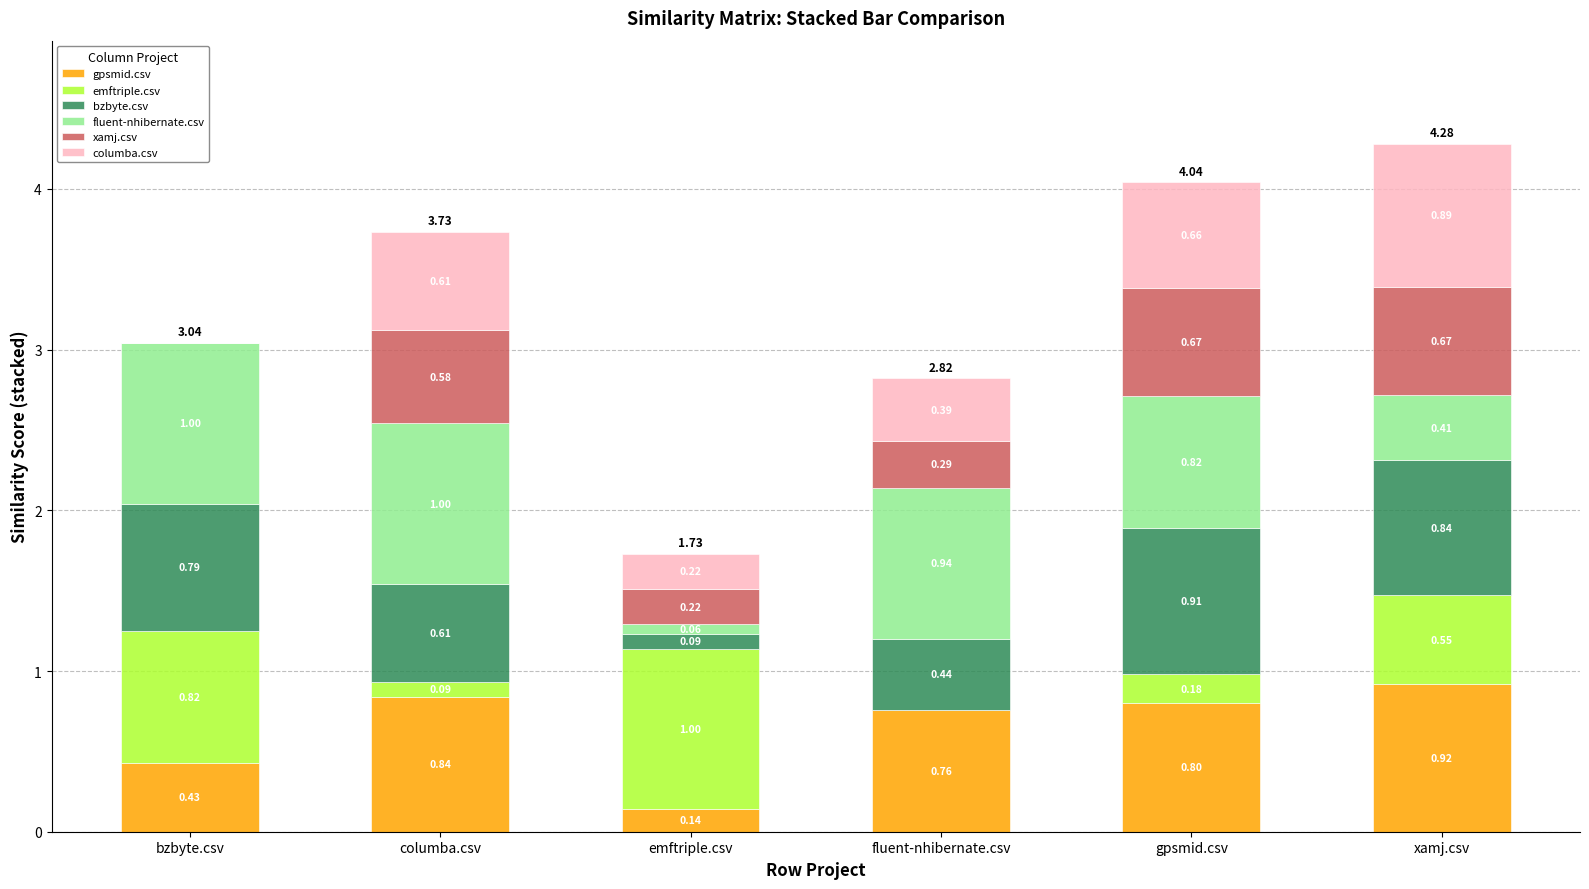

What is the total value across all series at fluent-nhibernate.csv?

2.8